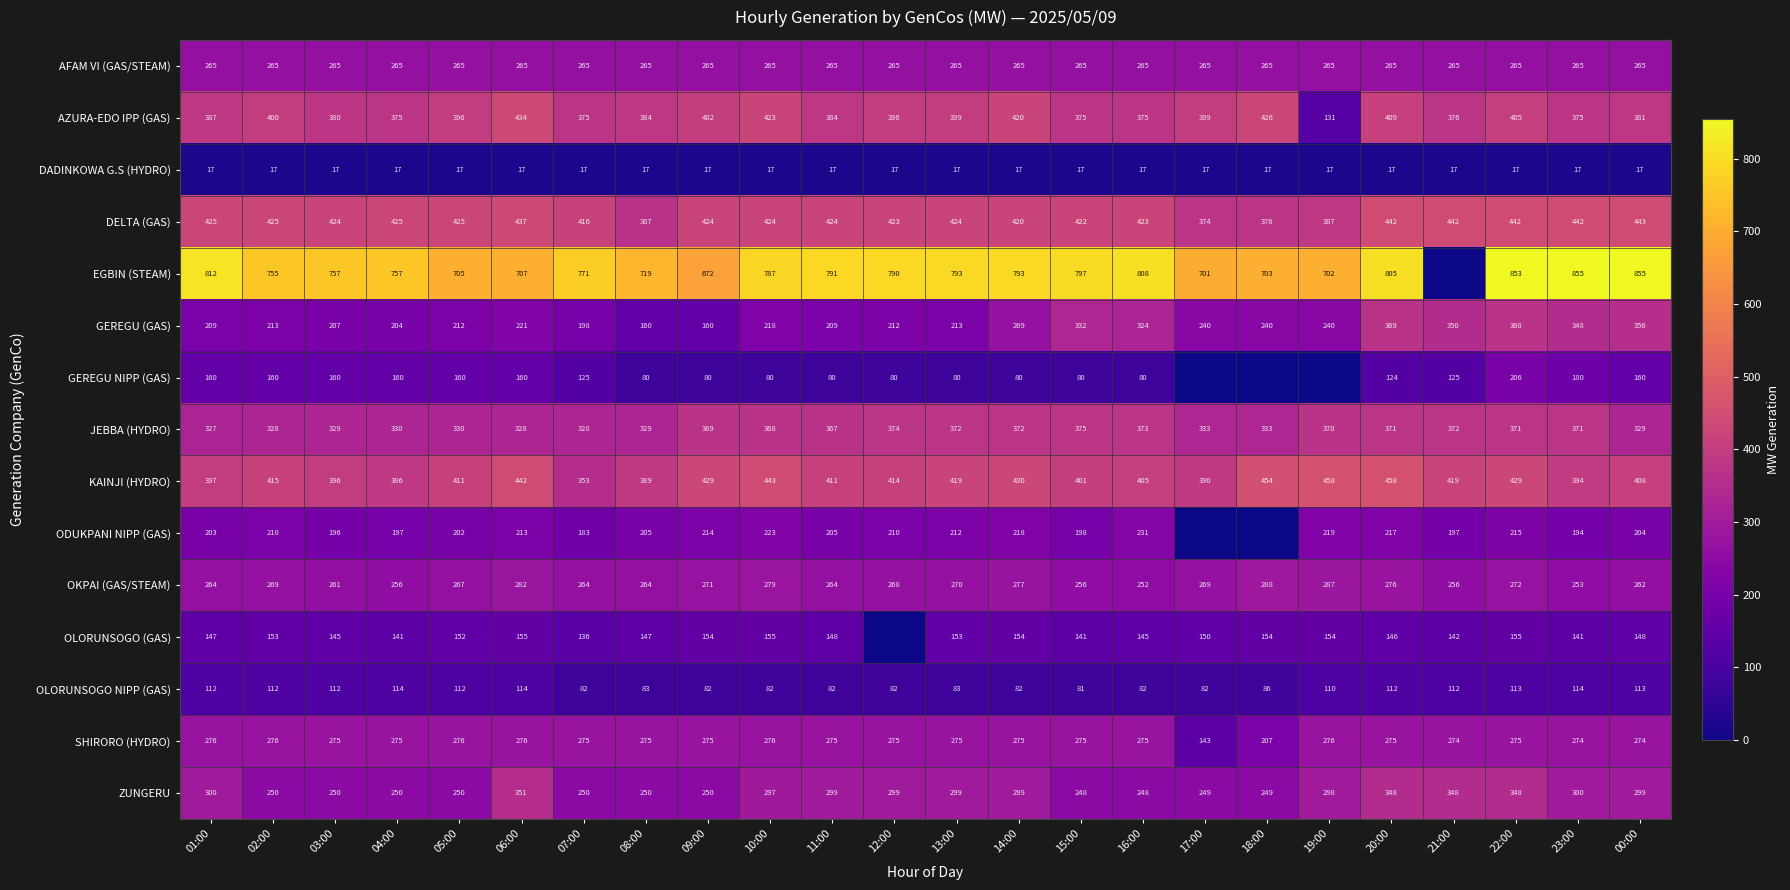

Is the value of GEREGU NIPP (GAS) at 00:00 greater than the value of JEBBA (HYDRO) at 09:00?

No